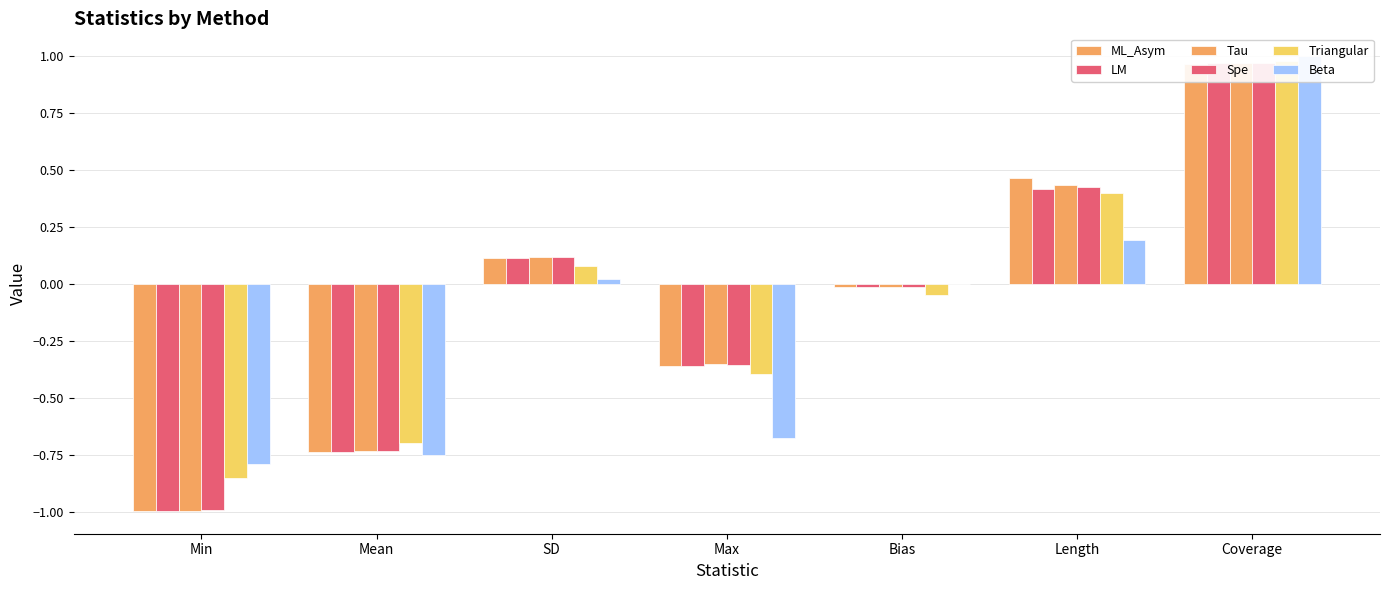

Reading left to right, extract all data points from this chart.

ML_Asym: Min=-1.0	Mean=-0.7	SD=0.1	Max=-0.4	Bias=-0.0	Length=0.5	Coverage=1.0
LM: Min=-1.0	Mean=-0.7	SD=0.1	Max=-0.4	Bias=-0.0	Length=0.4	Coverage=1.0
Tau: Min=-1.0	Mean=-0.7	SD=0.1	Max=-0.4	Bias=-0.0	Length=0.4	Coverage=1.0
Spe: Min=-1.0	Mean=-0.7	SD=0.1	Max=-0.4	Bias=-0.0	Length=0.4	Coverage=1.0
Triangular: Min=-0.9	Mean=-0.7	SD=0.1	Max=-0.4	Bias=-0.0	Length=0.4	Coverage=1.0
Beta: Min=-0.8	Mean=-0.7	SD=0.0	Max=-0.7	Bias=-0.0	Length=0.2	Coverage=1.0